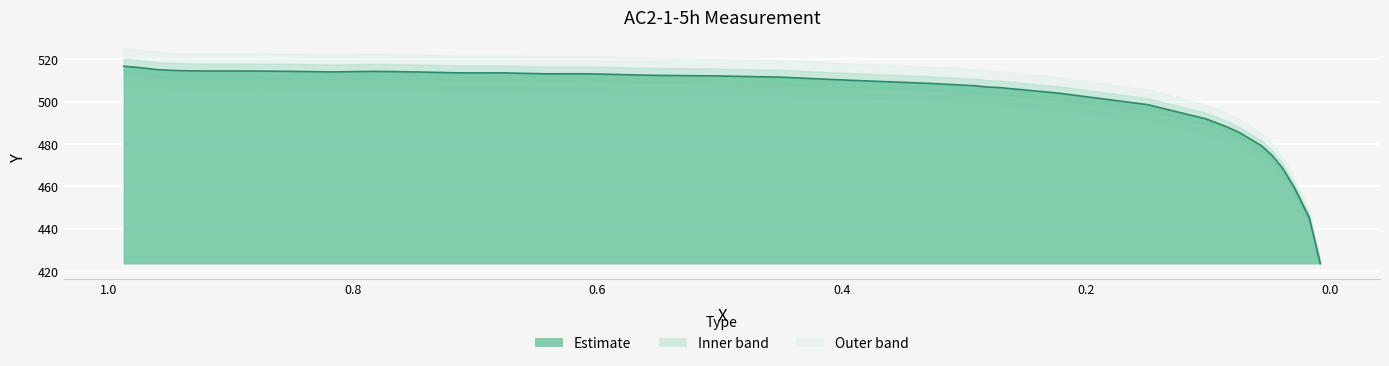

Does the chart display data point markers on the line(s)?

No